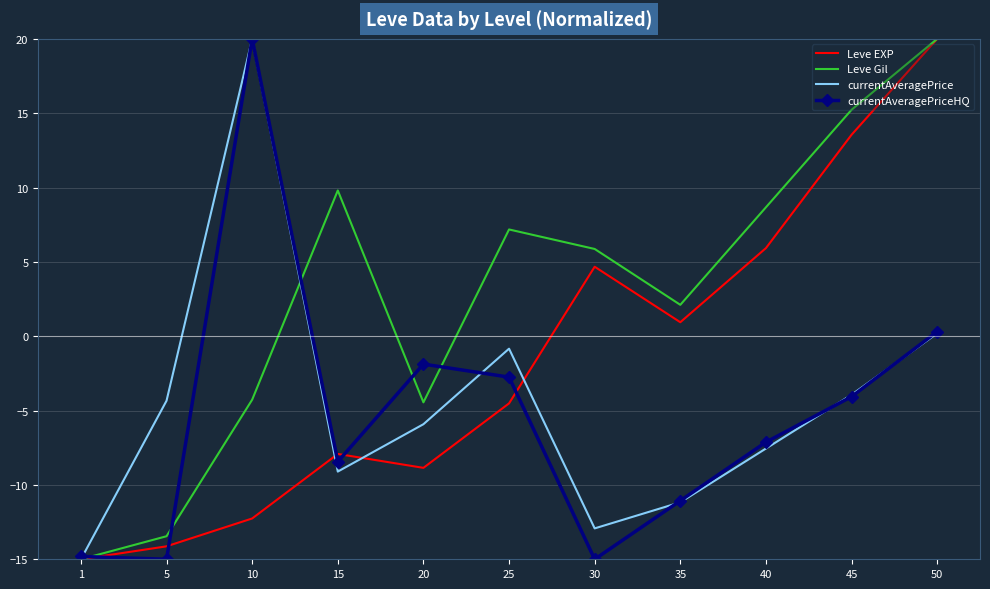

What is the difference between the maximum and minimum values in the currentAveragePrice series?

35.0